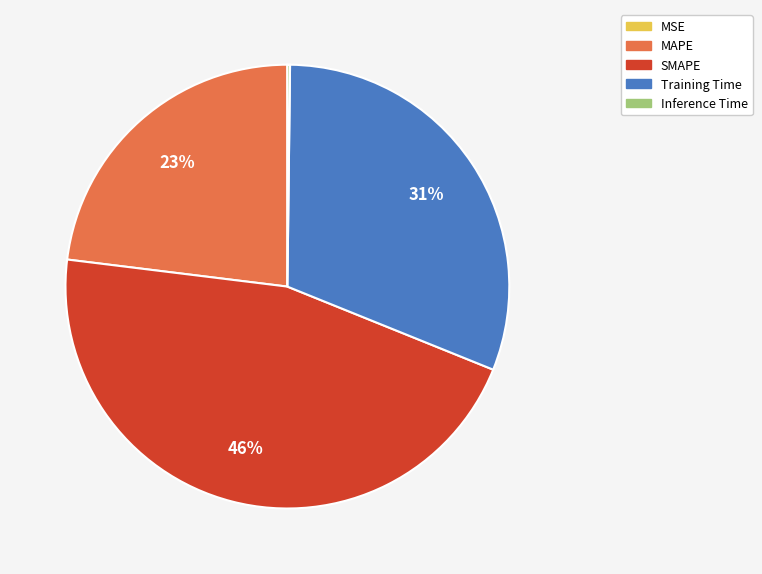

To the nearest percent, what is the difference between the largest and smallest slice percentages?

46%